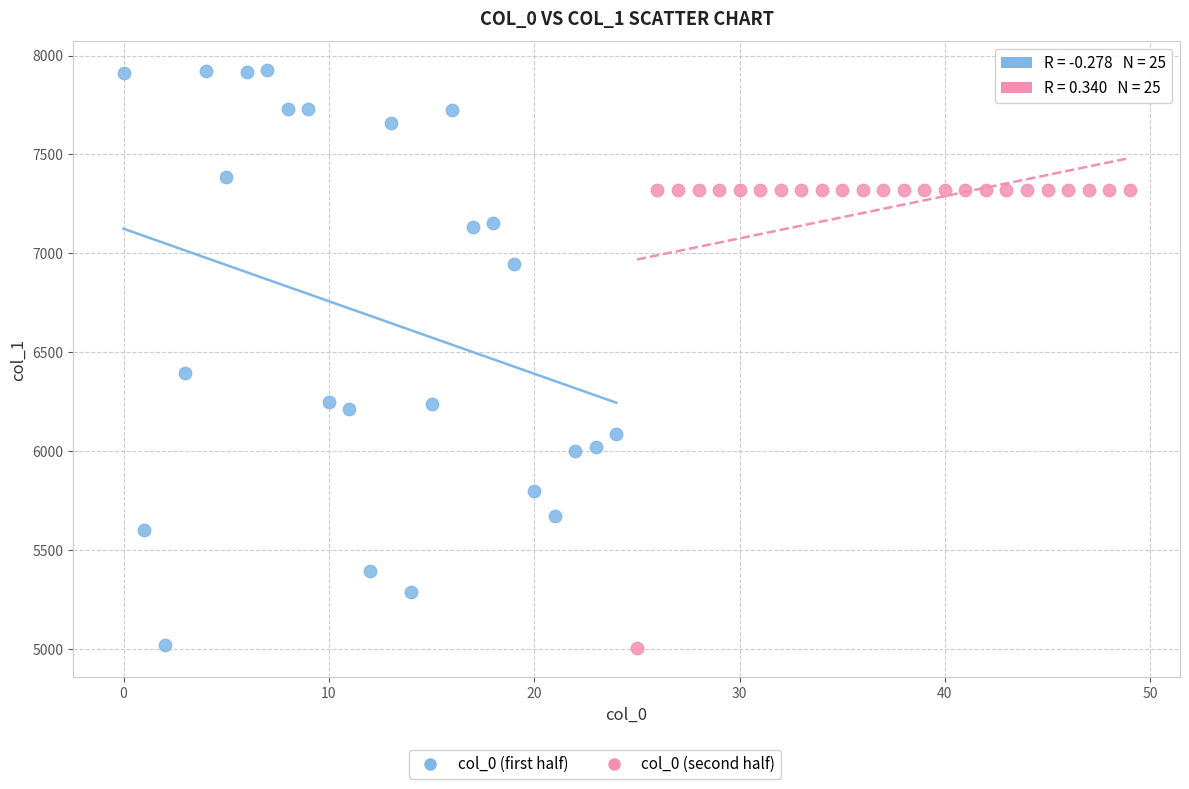

Which series has the widest spread of Y values?

col_0 (first half)